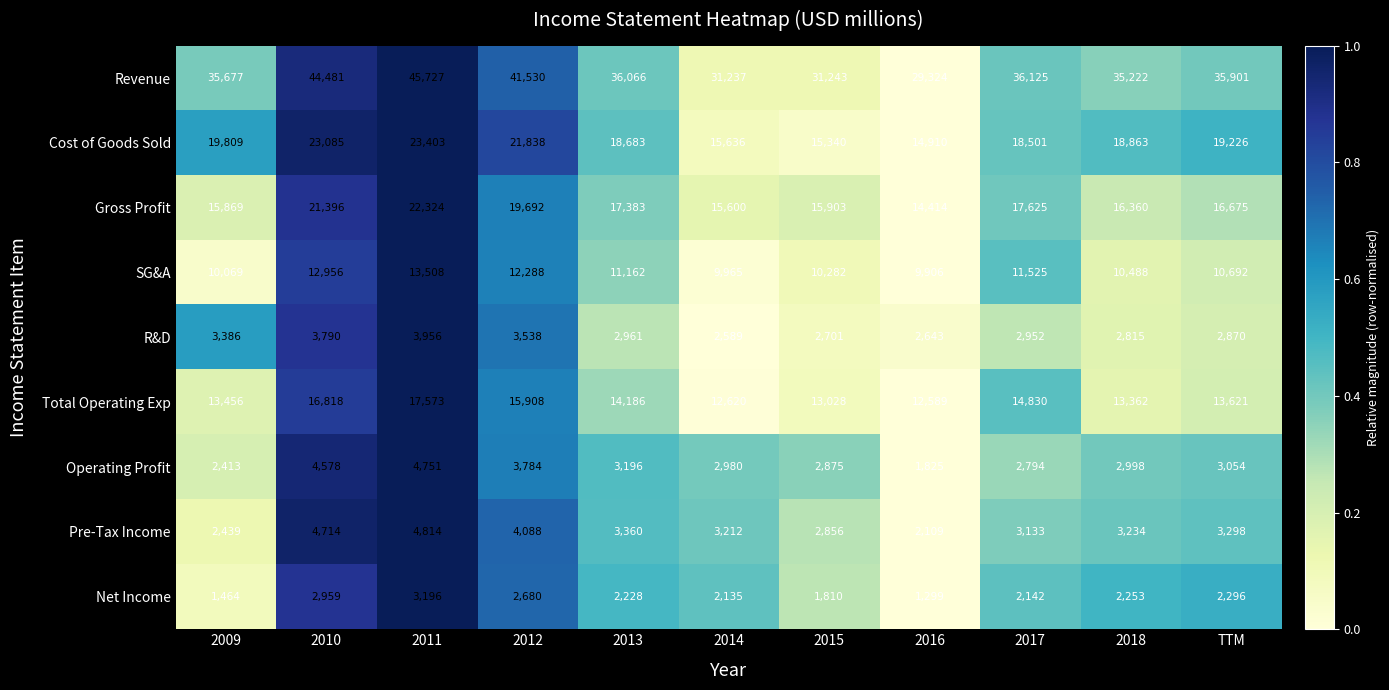

What is the spread (max minus min) of values at 2009?

34213